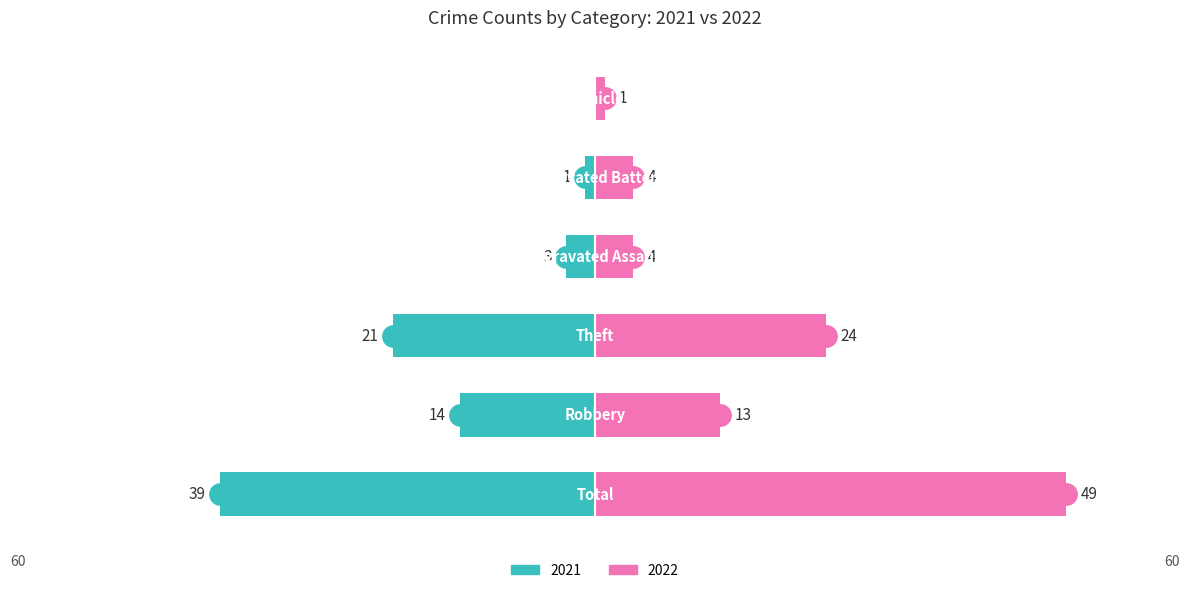

What value does the Right (2022) series have at Motor Vehicle Theft?

1